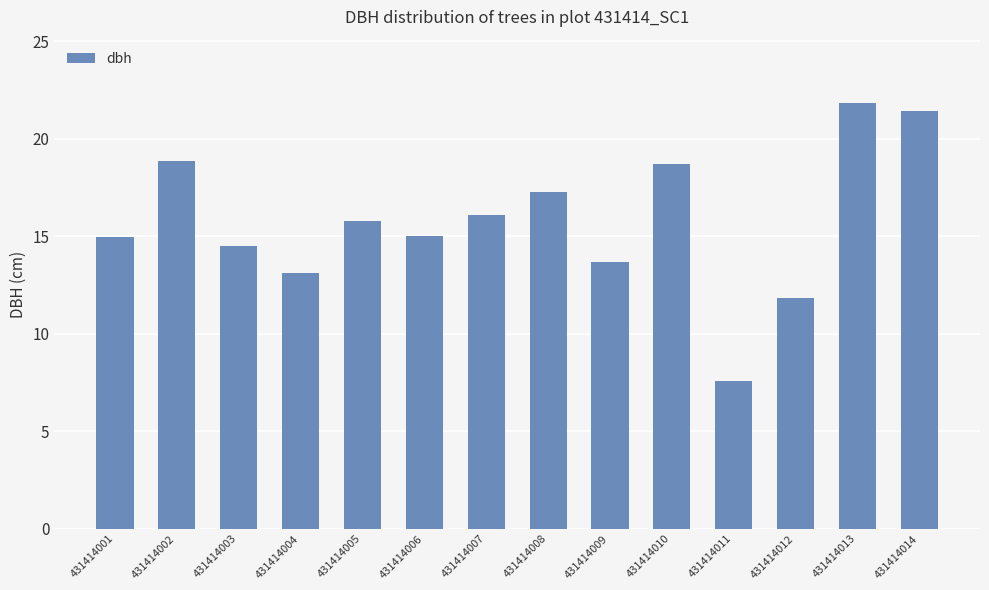

Between 431414012 and 431414004, which is larger?

431414004